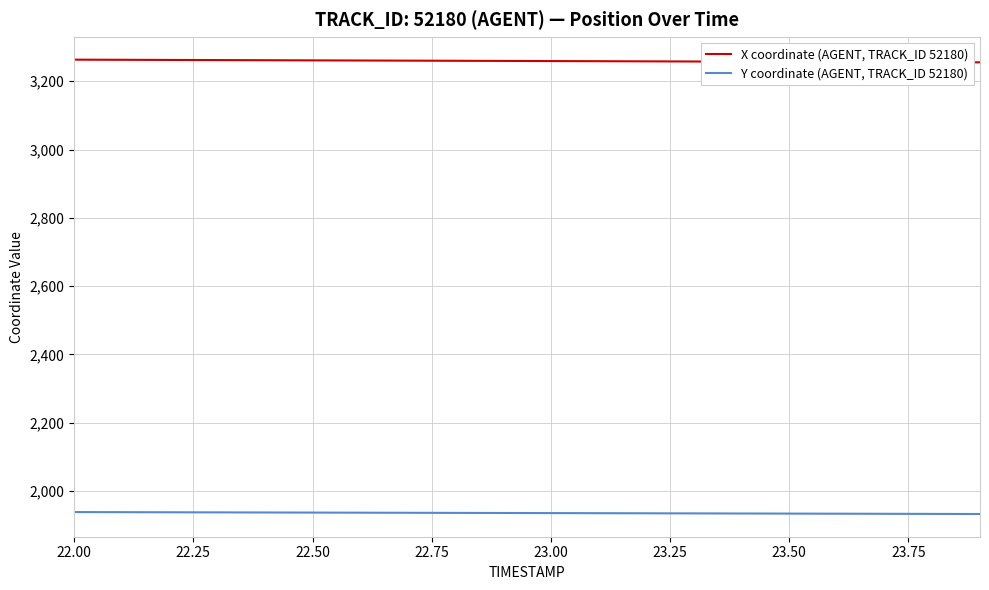

True or false: X coordinate (AGENT, TRACK_ID 52180) and Y coordinate (AGENT, TRACK_ID 52180) intersect in this chart.

False